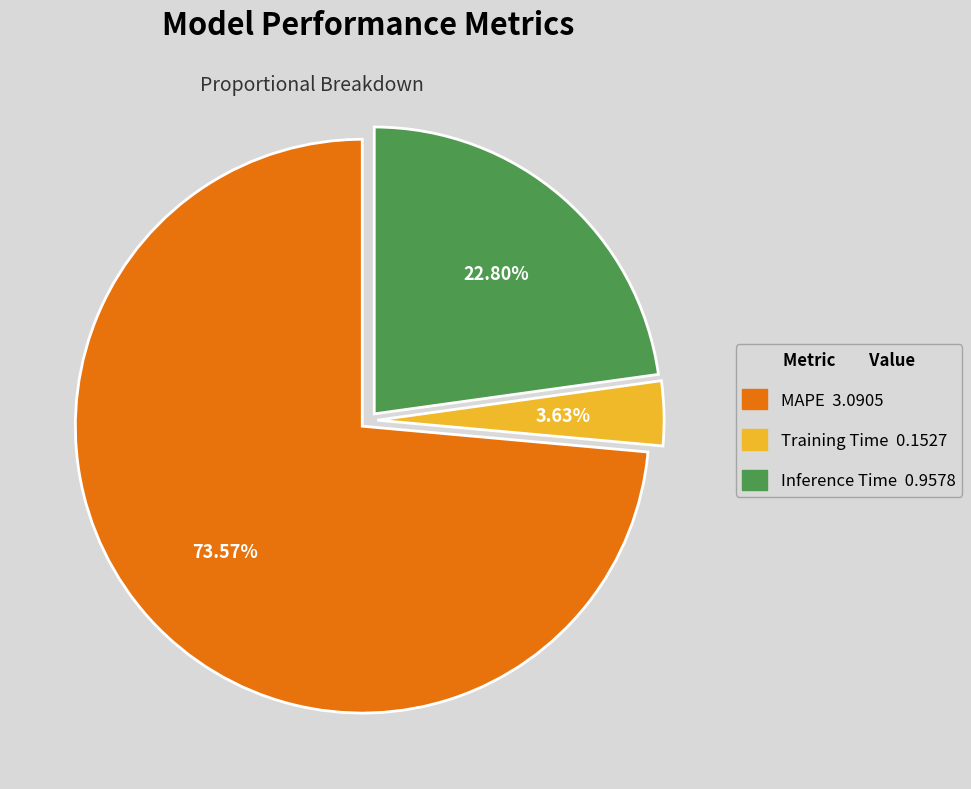

Which has a higher value, MAPE or Inference Time?

MAPE